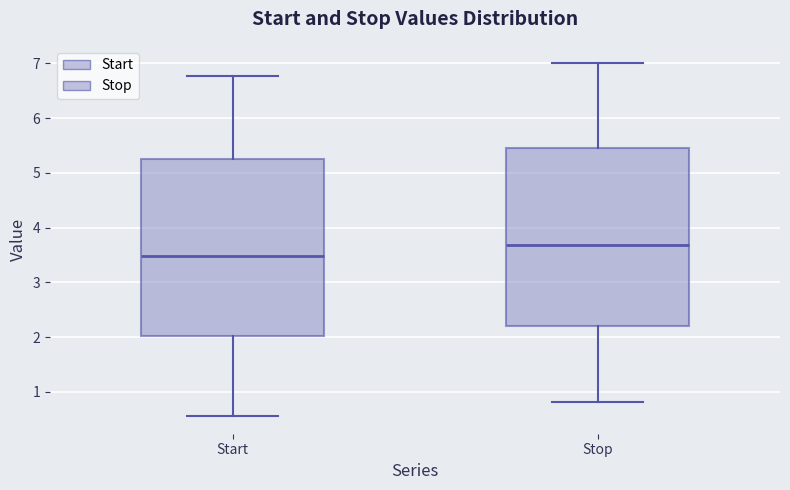

Where does the upper whisker of the box for Start end on the y-axis? The values are not printed on the chart, so give them approximately, as read against the axis.

6.8